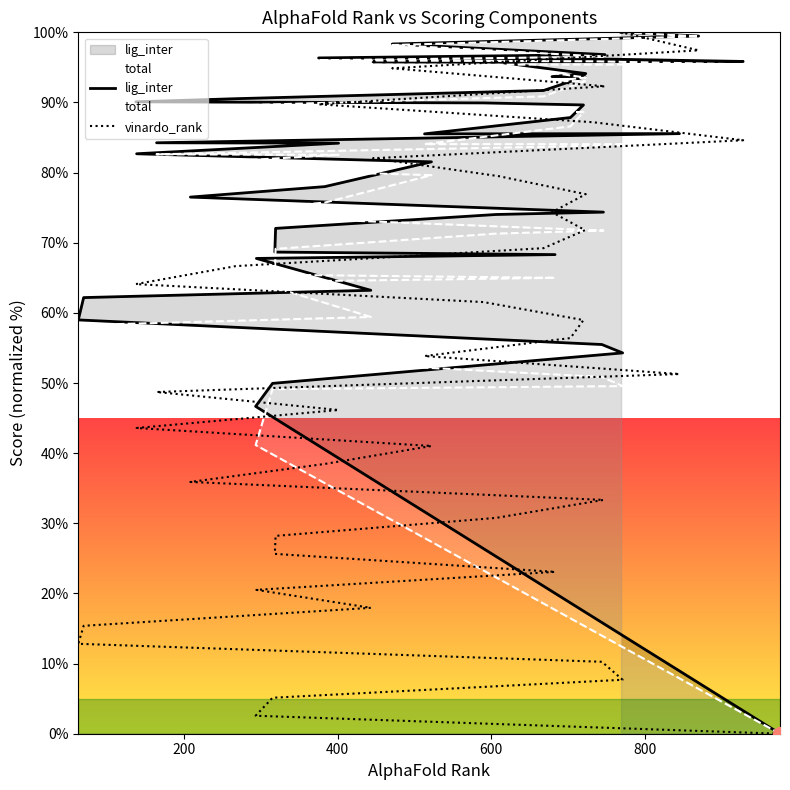

True or false: vinardo_rank and total intersect in this chart.

False